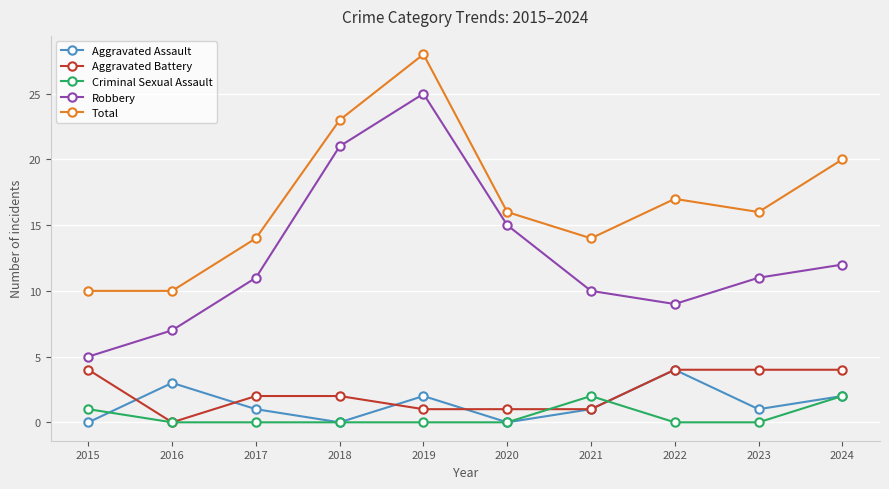

What is the value of the Robbery point at the 2nd from the left?

7